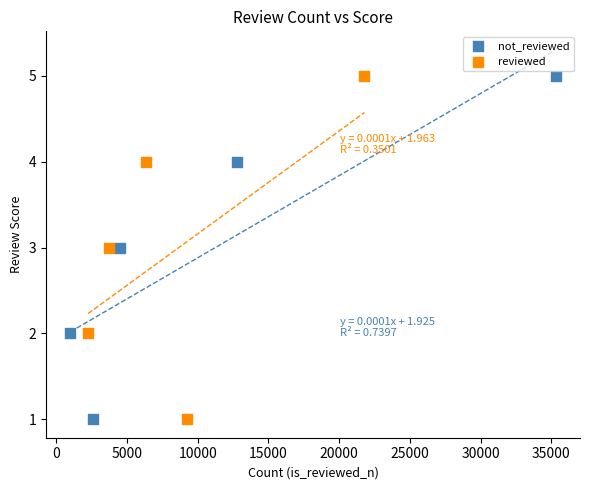

What are all the series names shown in the legend?

not_reviewed, reviewed